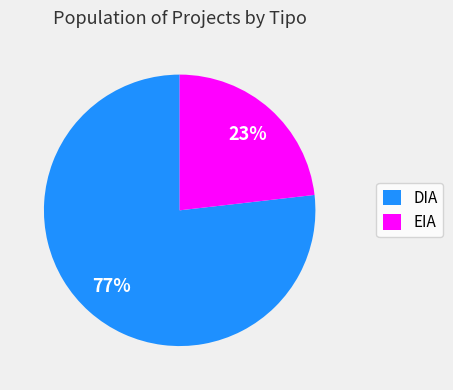

Is it true that DIA is 77% of the pie?

True